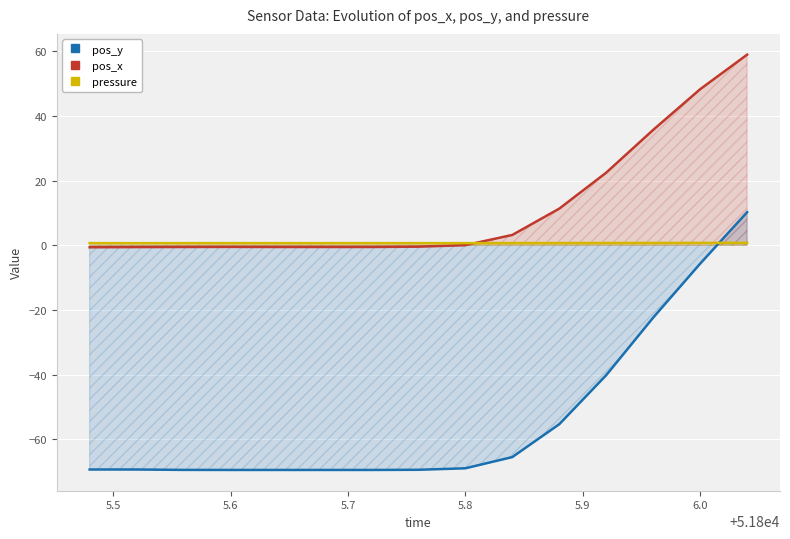

What is the difference between the maximum and second lowest values in the pos_y series?

79.6